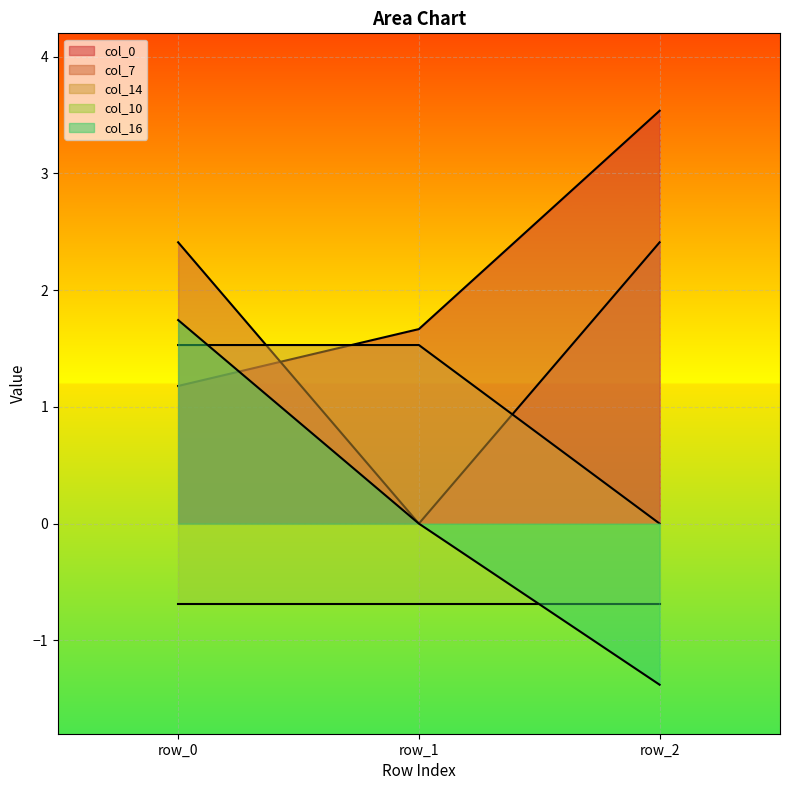

What is the difference between the maximum and minimum values in the col_16 series?

3.1